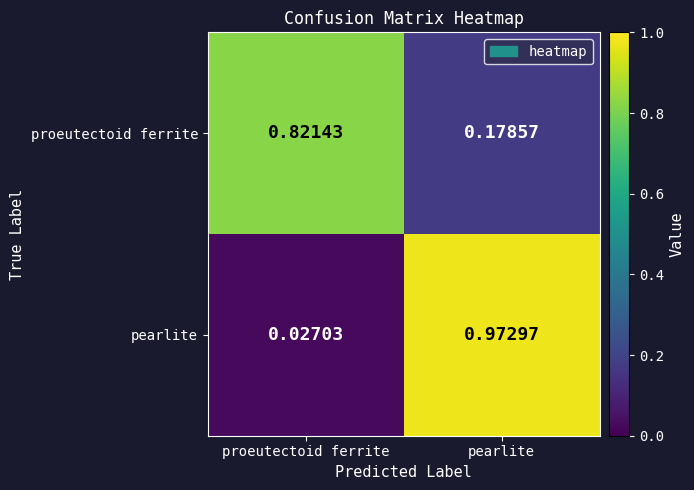

Rank the series at pearlite from highest to lowest value.

pearlite, proeutectoid ferrite